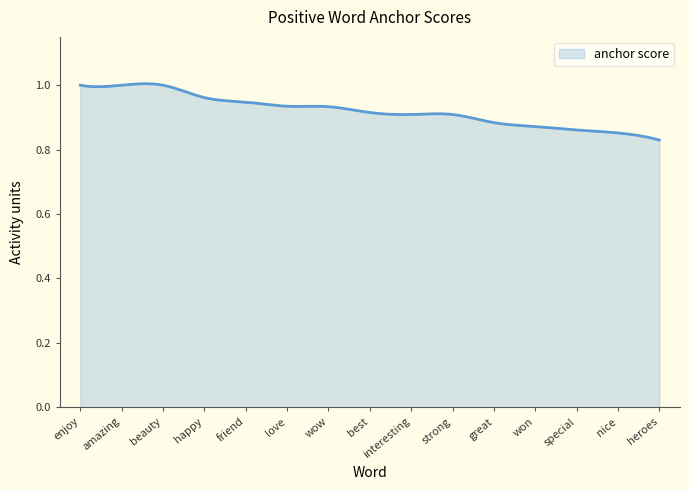

How many series are shown in this chart?

1